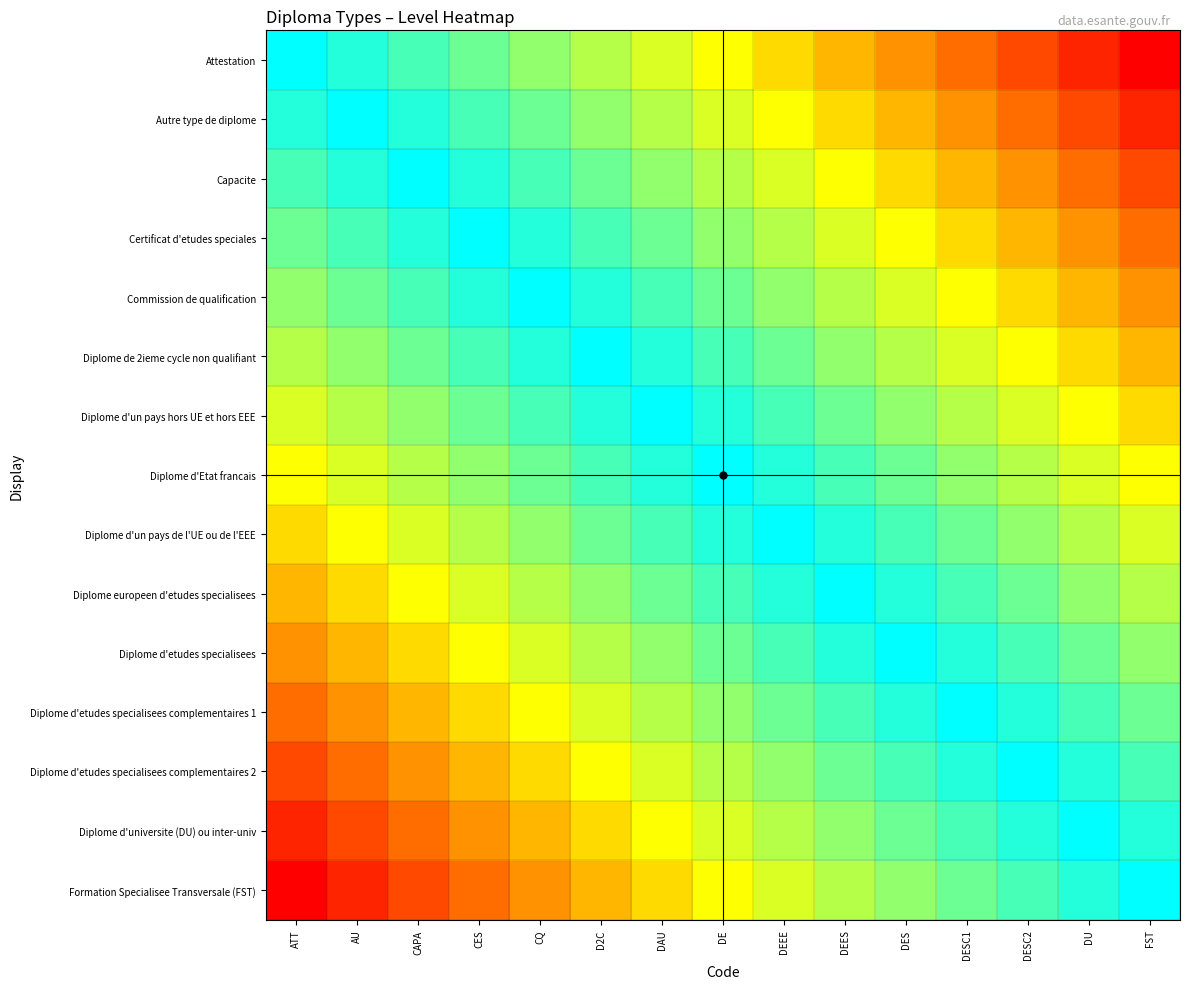

Rank the series at DES from highest to lowest value.

Diplome d'etudes specialisees, Diplome europeen d'etudes specialisees, Diplome d'etudes specialisees complementaires 1, Diplome d'un pays de l'UE ou de l'EEE, Diplome d'etudes specialisees complementaires 2, Diplome d'Etat francais, Diplome d'universite (DU) ou inter-univ, Diplome d'un pays hors UE et hors EEE, Formation Specialisee Transversale (FST), Diplome de 2ieme cycle non qualifiant, Commission de qualification, Certificat d'etudes speciales, Capacite, Autre type de diplome, Attestation